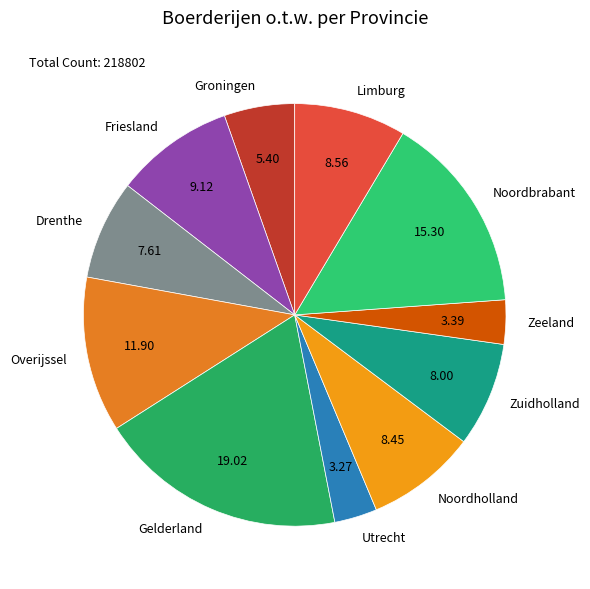

What is the ratio of the value at Drenthe to the value at Limburg?

0.9